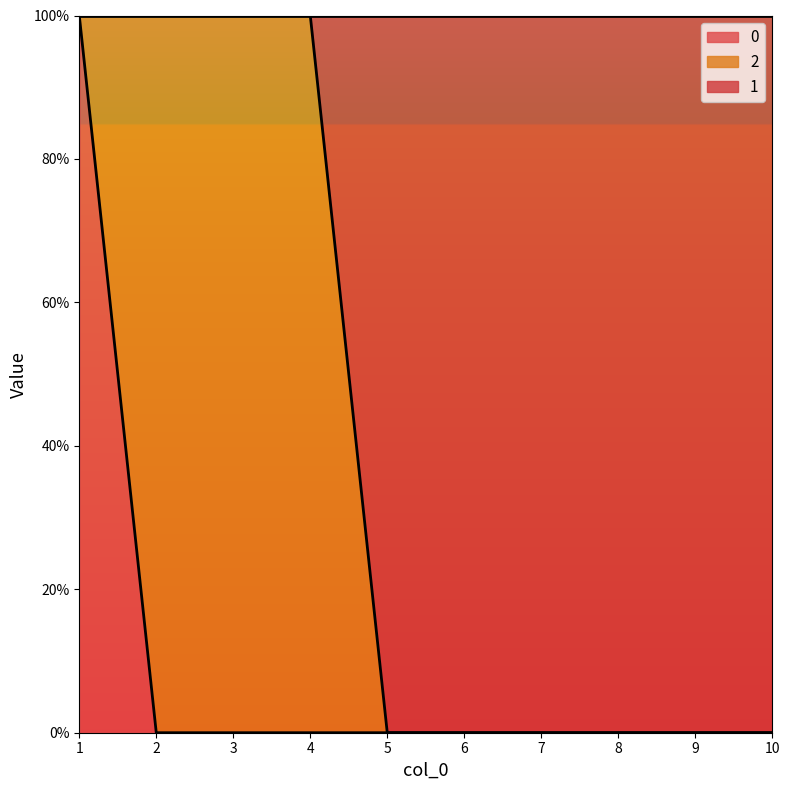

What are all the series names shown in the legend?

0, 2, 1